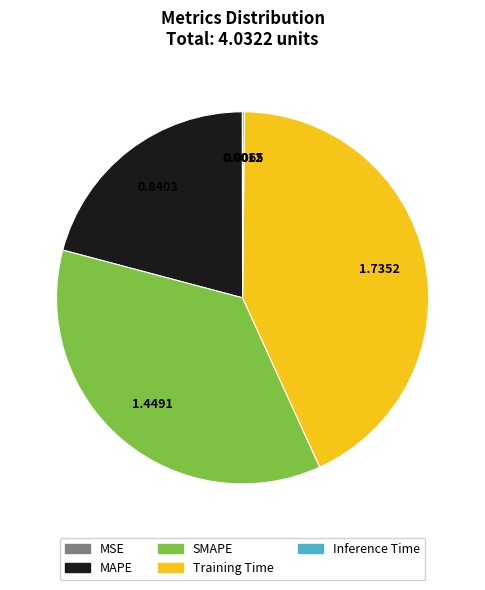

Is there any slice that represents more than half of the pie?

No